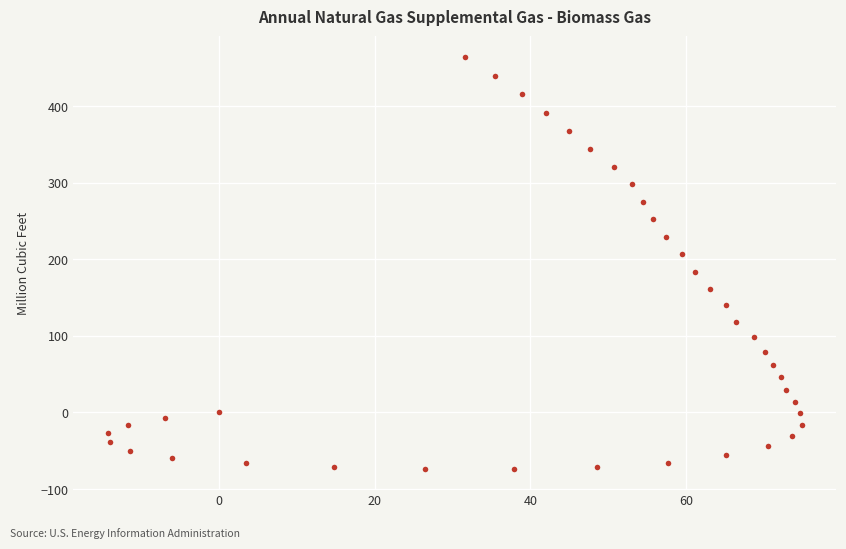

What is the range of Y values (max minus min)?

538.1